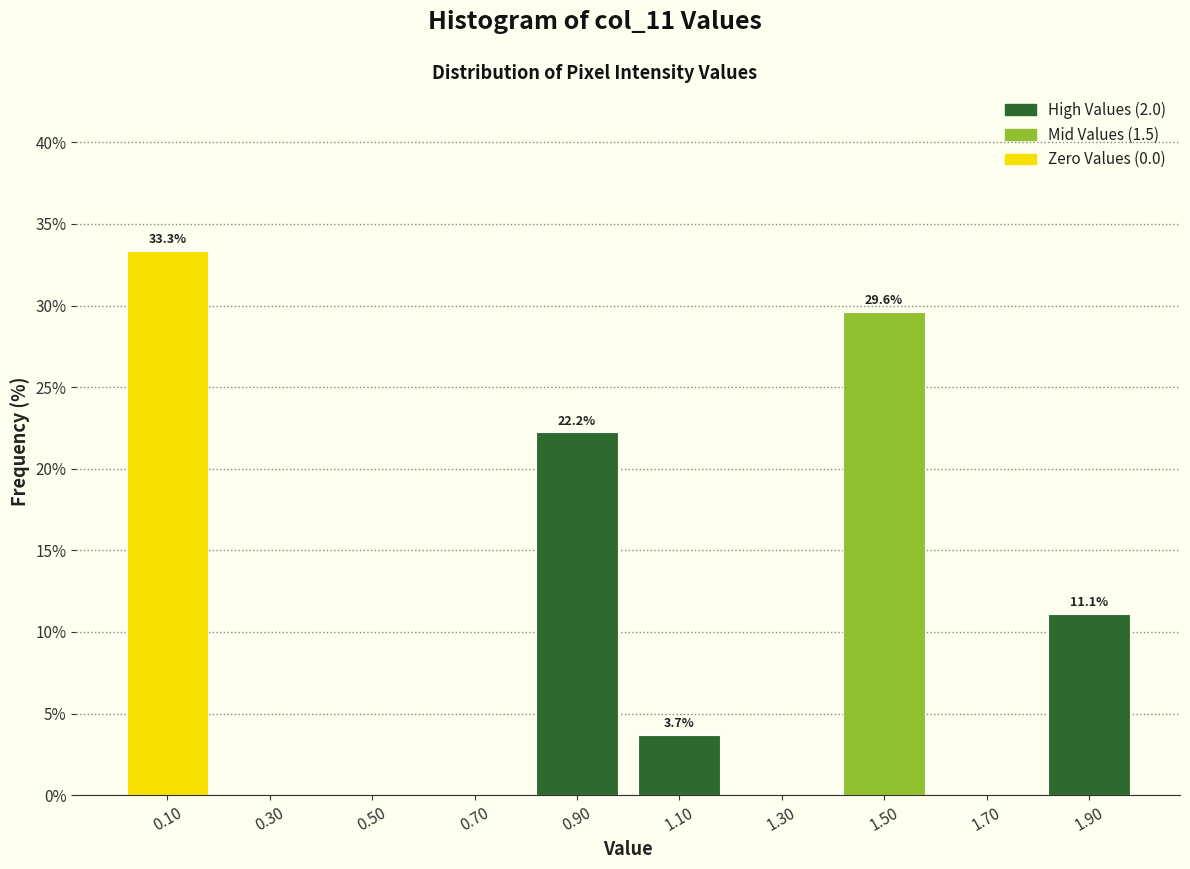

Which range on the x-axis has the tallest bar?

0.0 to 0.2